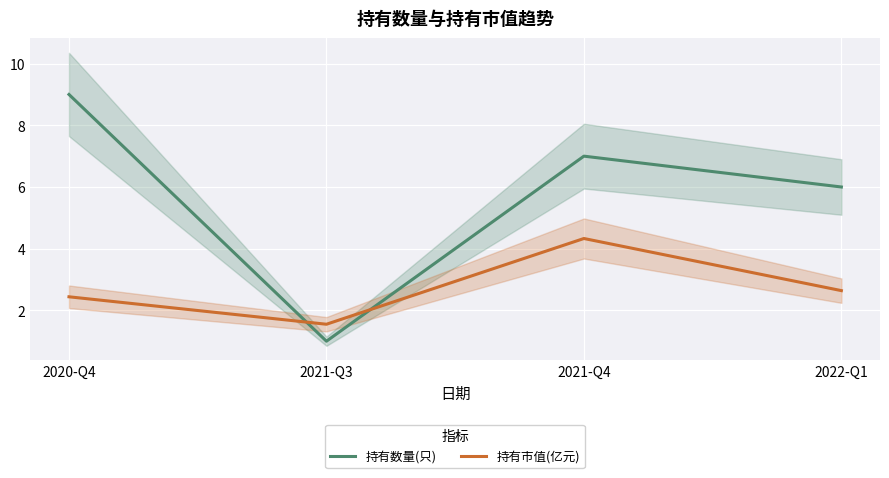

What is the label of the 4th point from the left?

2022-Q1